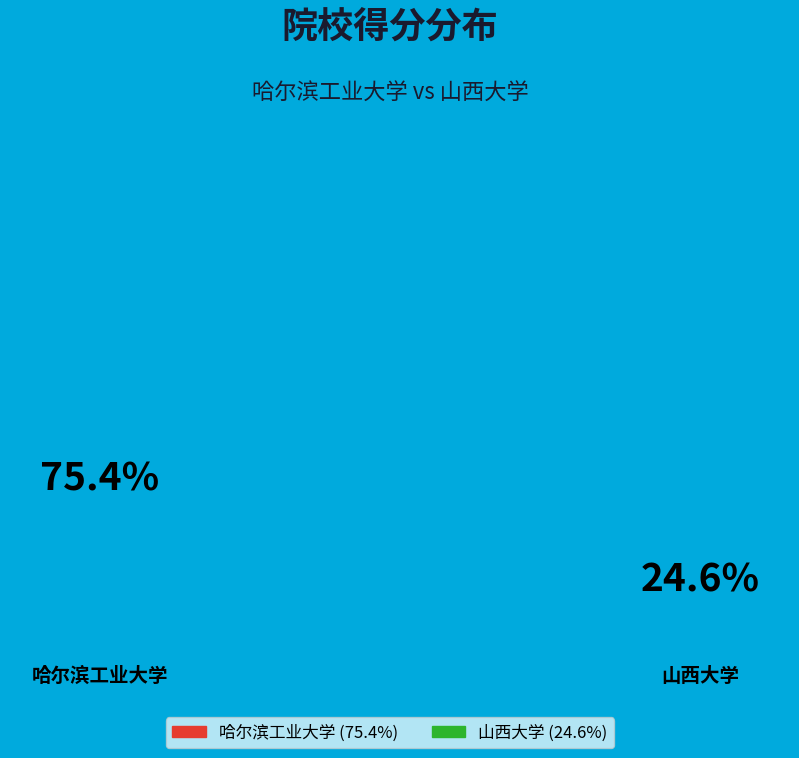

Which category has the smallest portion of the pie?

山西大学